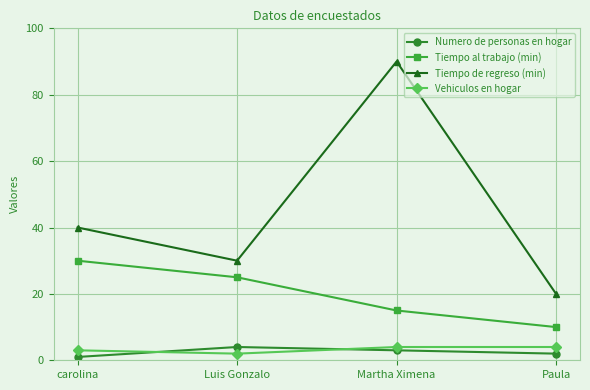

What is the difference between the highest and lowest values at Luis Gonzalo?

28